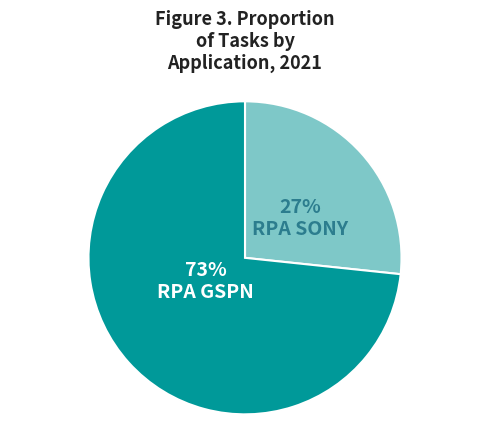

Between RPA SONY and RPA GSPN, which is larger?

RPA GSPN